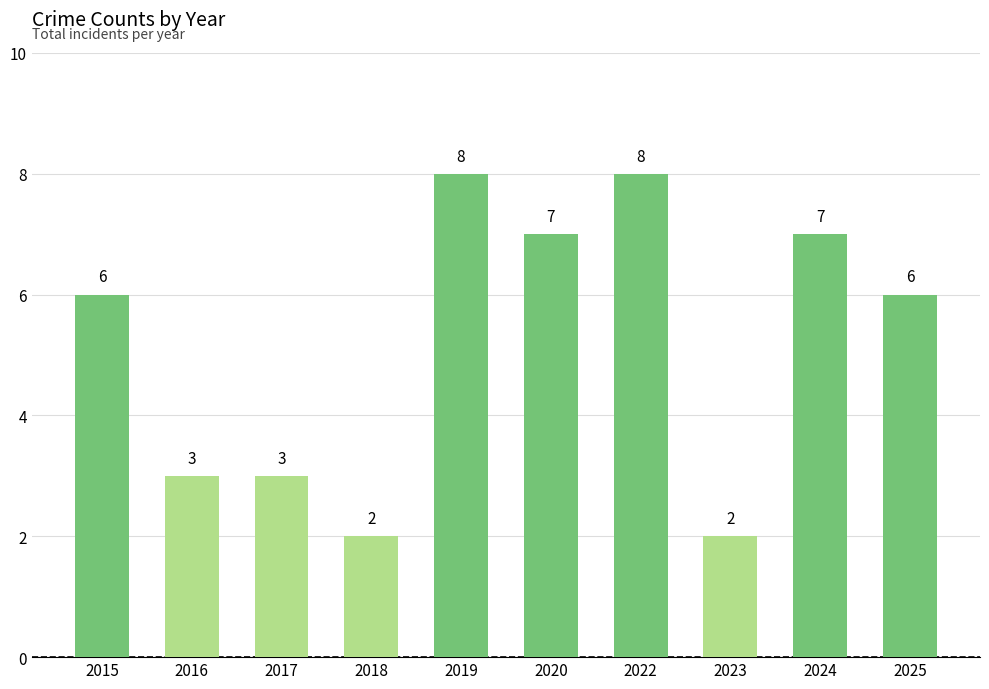

What is the ratio of the value at 2024 to the value at 2022?

0.9